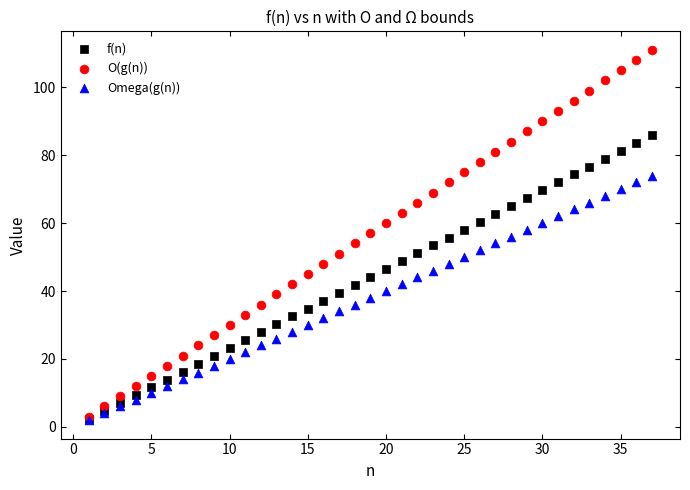

Which series has the widest spread of Y values?

O(g(n))